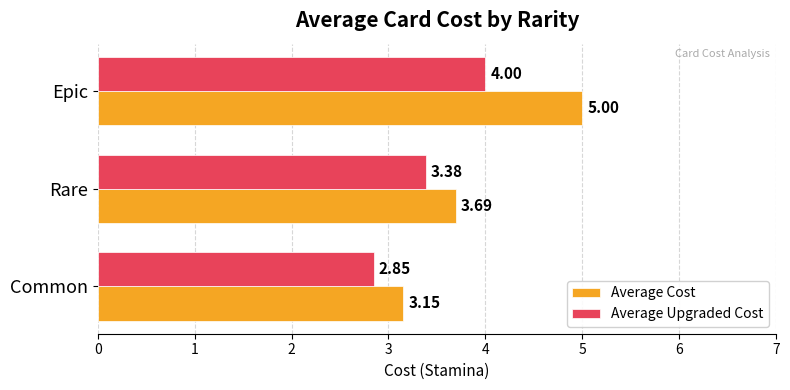

How many distinct data groups are displayed?

2